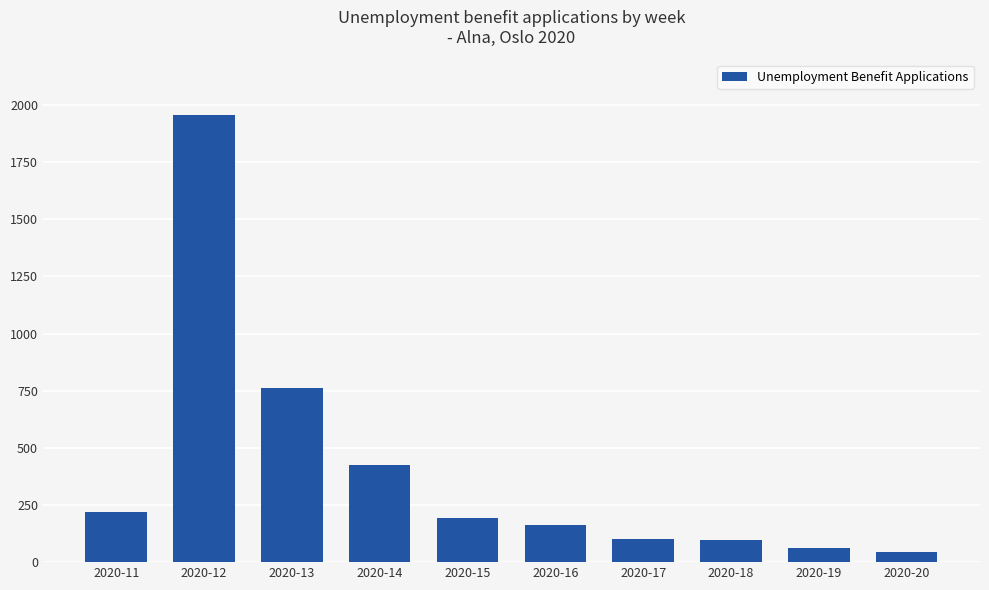

What is the sum of the values at 2020-16 and 2020-19?

226